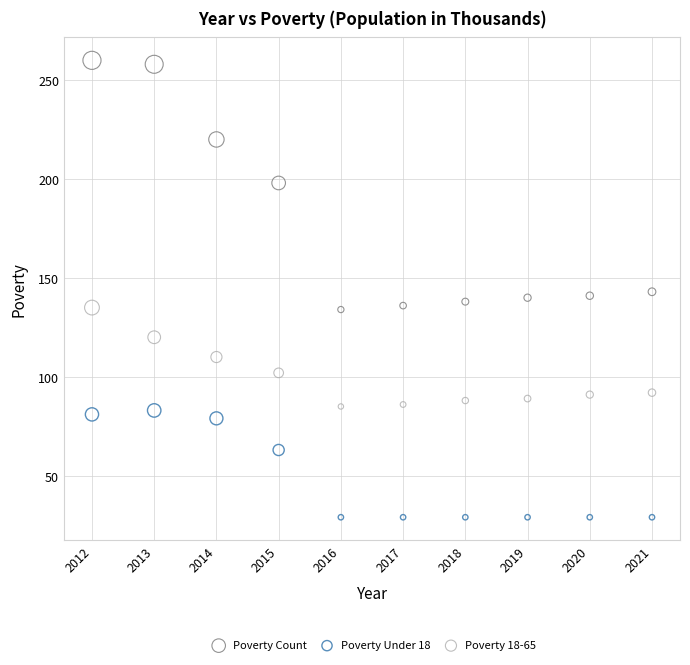

What is the X range (max minus min) for the scatter plot?

9